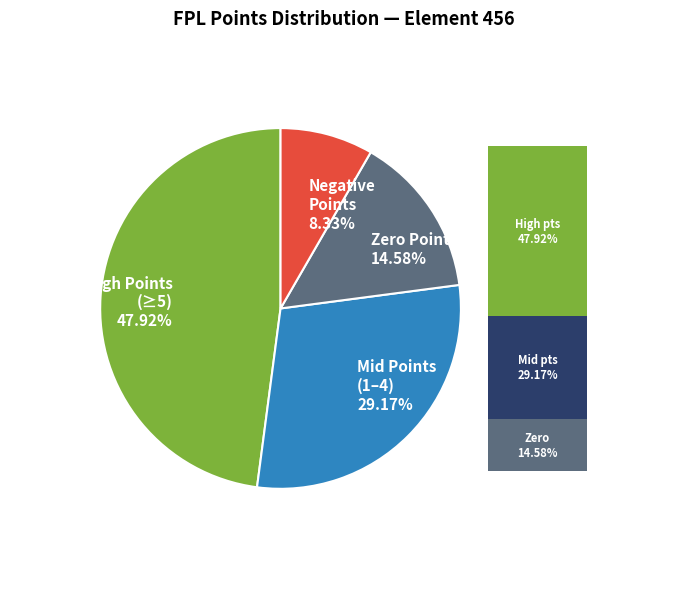

Does any single category account for the majority?

No